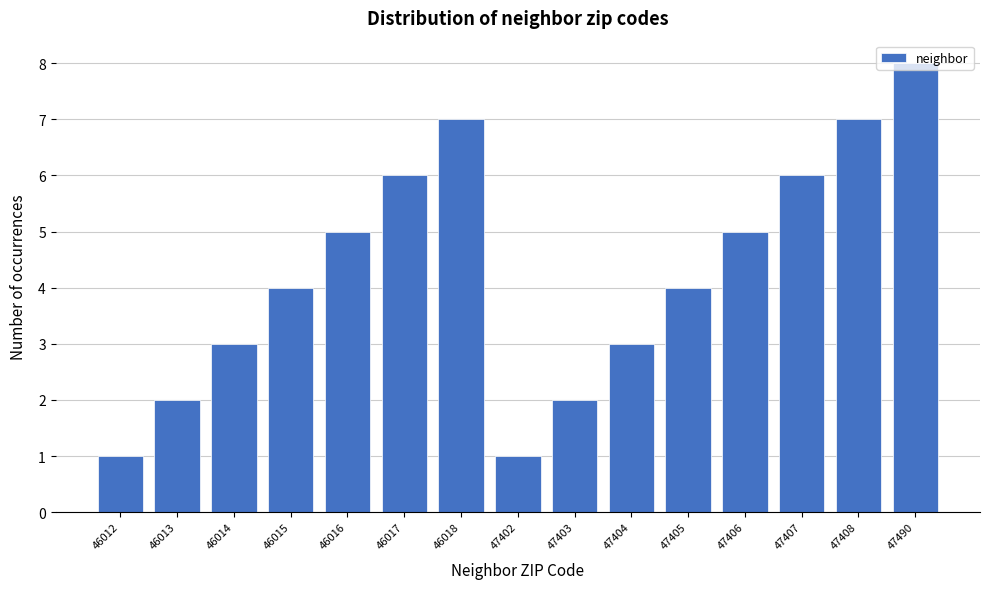

Which label corresponds to the largest value in the chart?

47490